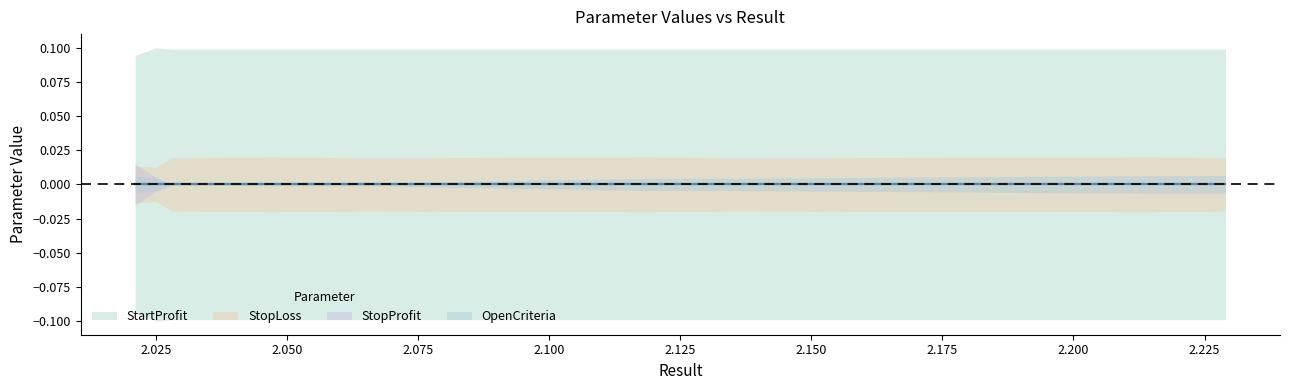

How many categories are shown in the chart?

15